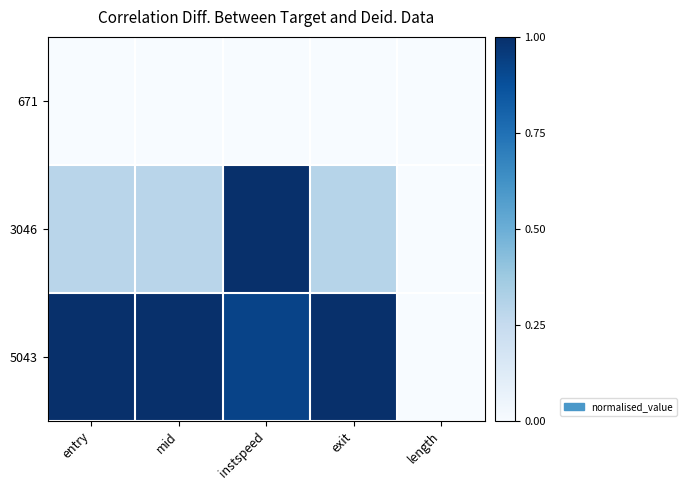

Reading right to left, list all the values displayed in this chart.

671: length=0.0	exit=0.0	instspeed=0.0	mid=0.0	entry=0.0
3046: length=0.0	exit=0.3	instspeed=1.0	mid=0.3	entry=0.3
5043: length=0.0	exit=1.0	instspeed=0.9	mid=1.0	entry=1.0